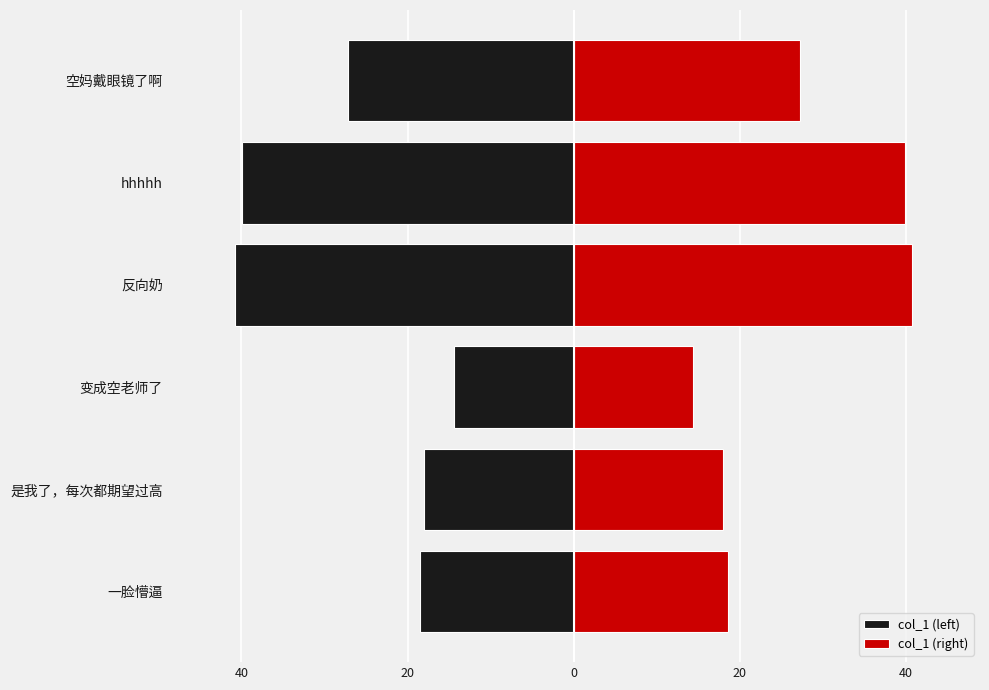

Which series changed the most between 一脸懵逼 and hhhhh?

col_1 (left)